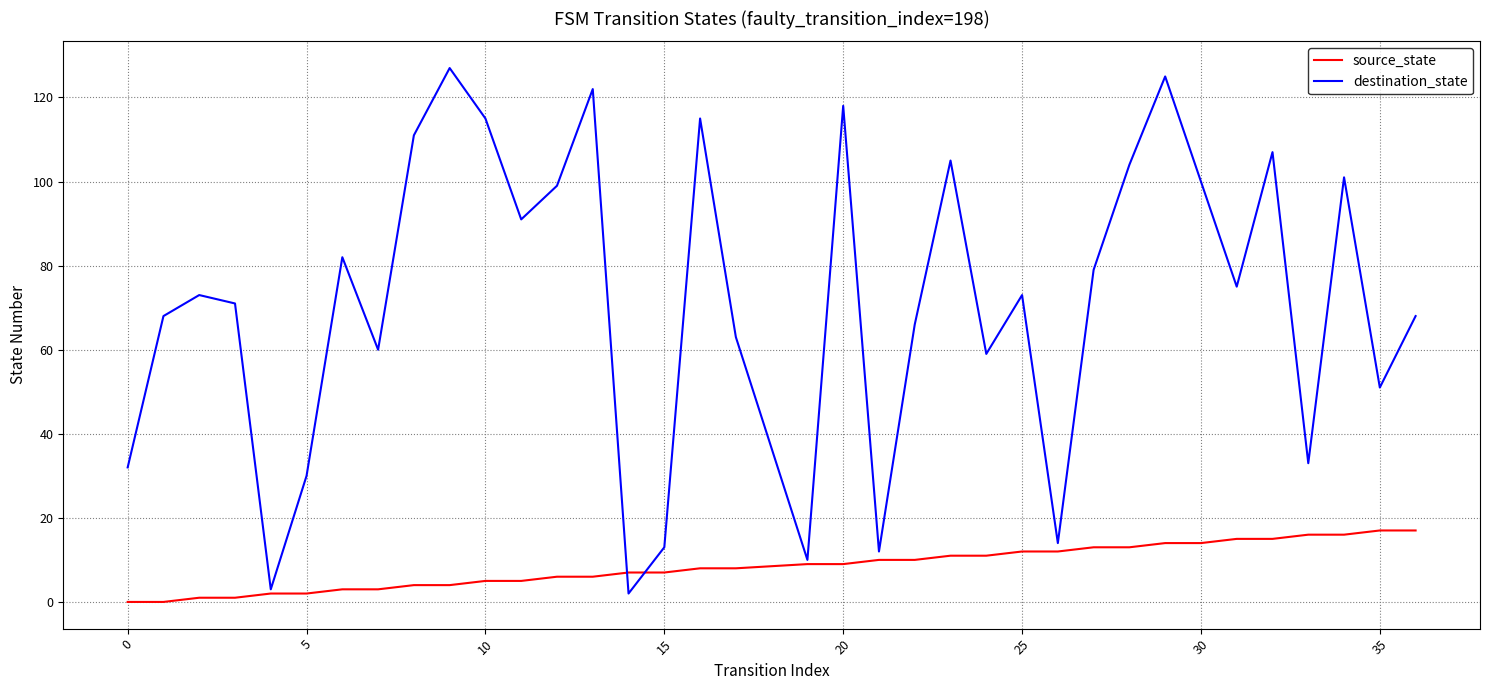

List the series in order of their overall mean, lowest first.

source_state, destination_state